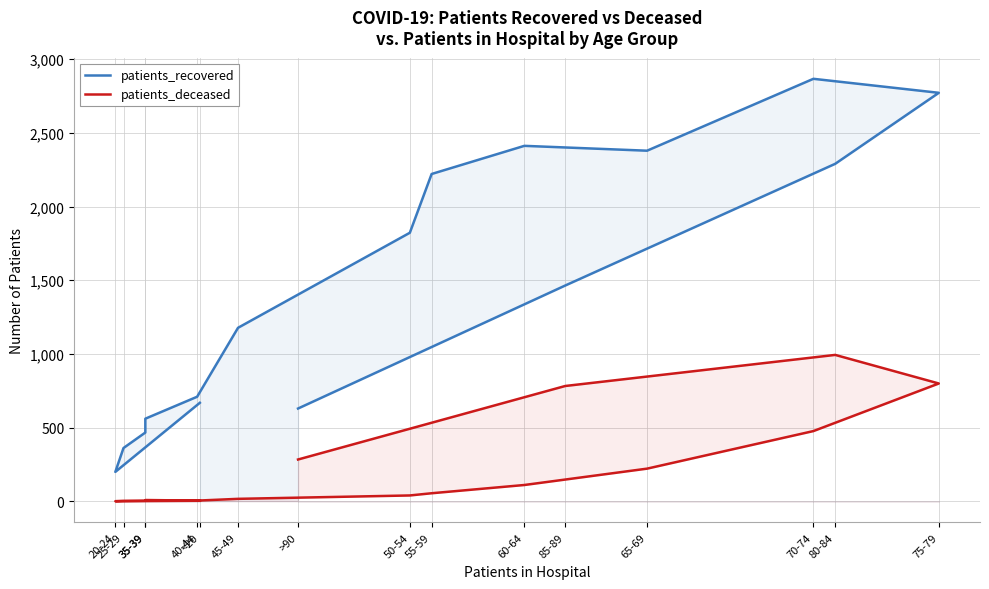

Is the value of patients_recovered at >90 greater than the value of patients_deceased at 75-79?

No